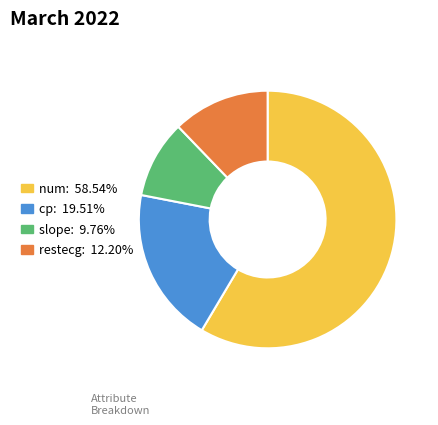

Which slice is the smallest?

slope